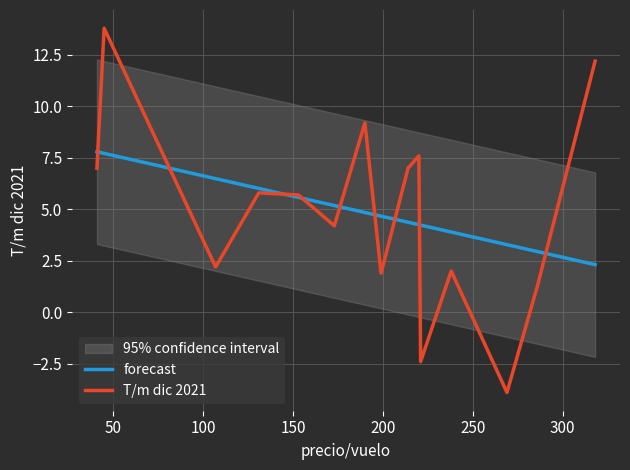

What is the greatest value displayed?

13.8